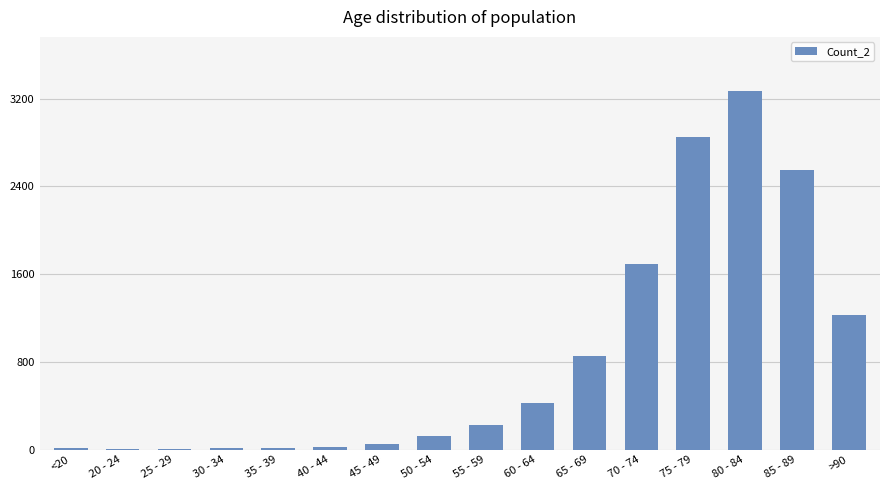

Count the number of data series in this chart.

1